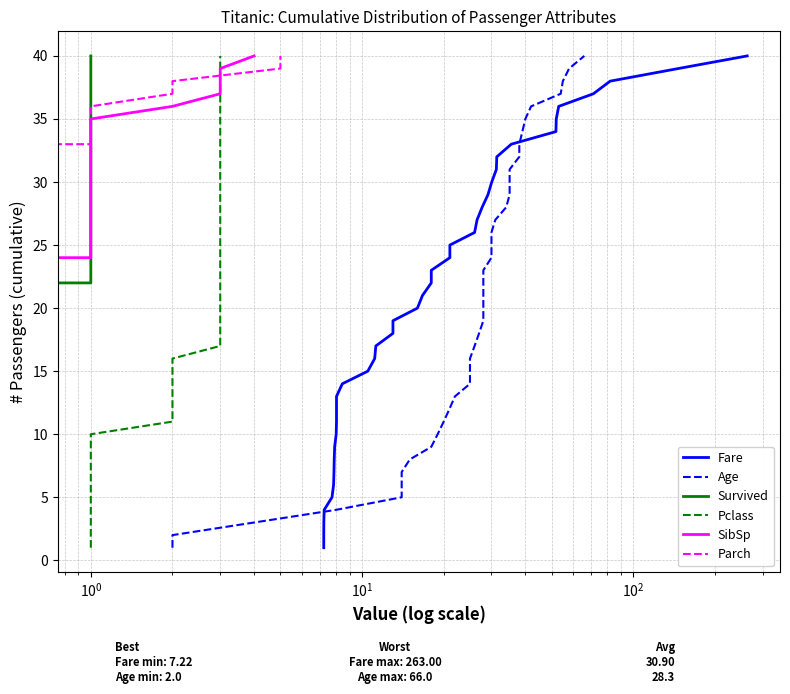

How many lines are shown in the chart?

6